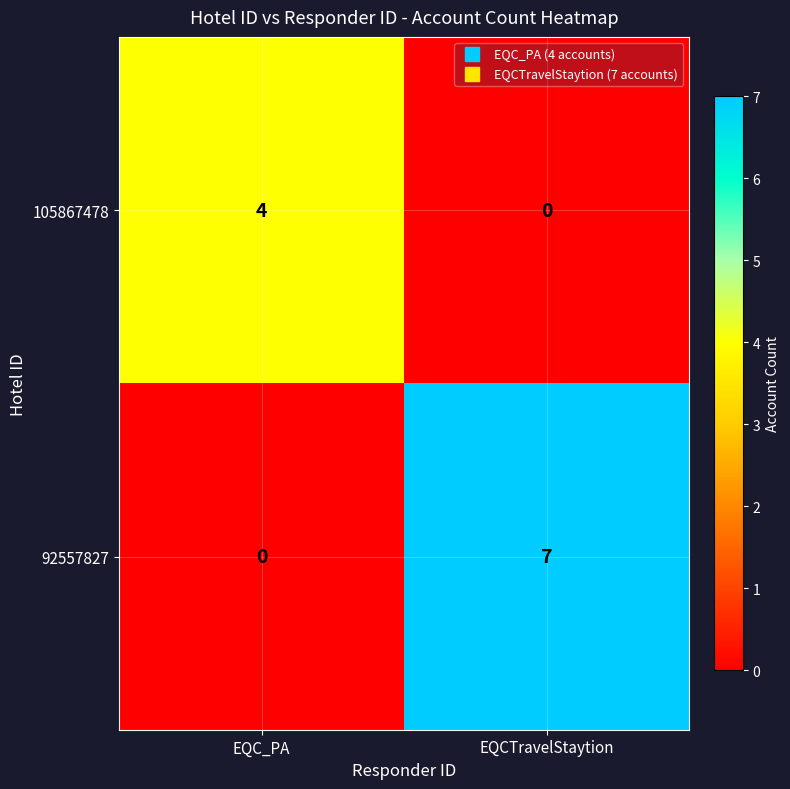

Which series changed the most between EQC_PA and EQCTravelStaytion?

92557827